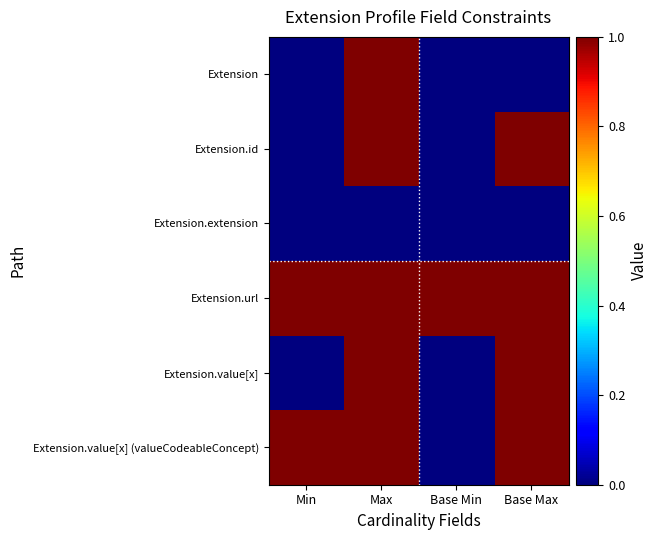

At Base Max, list the series in order from largest to smallest.

Extension.id, Extension.url, Extension.value[x], Extension.value[x] (valueCodeableConcept), Extension, Extension.extension